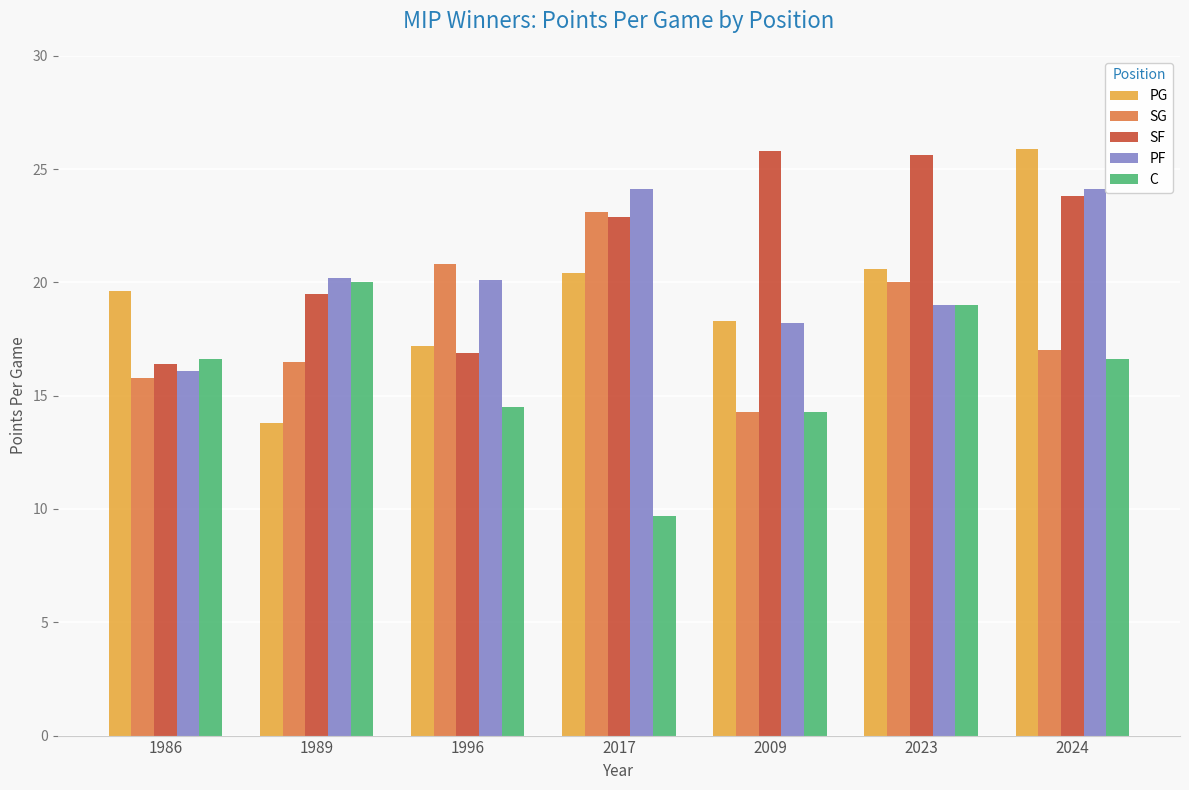

What is the label of the 5th bar from the right?

1996